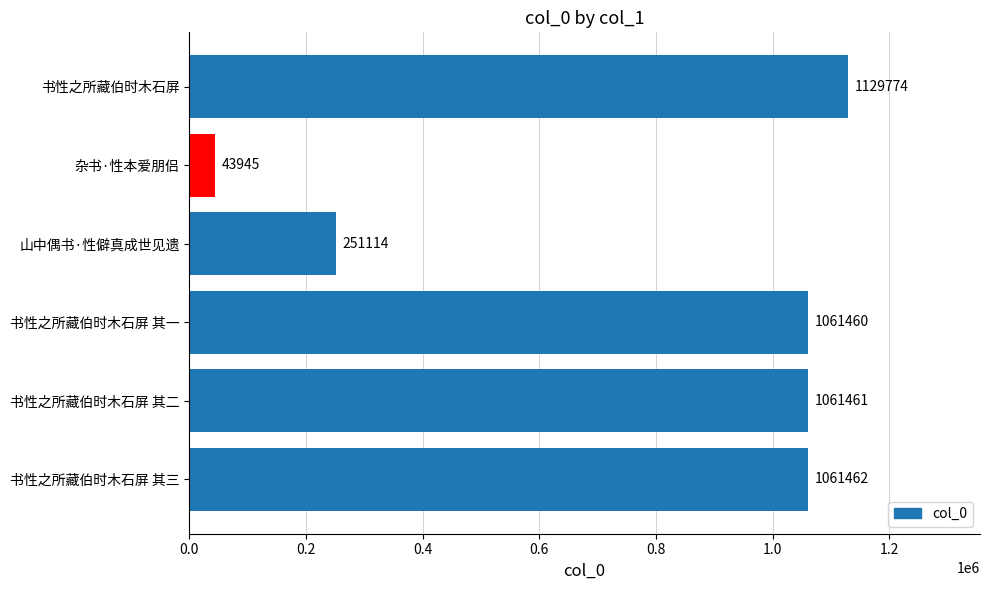

Which category has the lowest value across all series?

杂书·性本爱朋侣